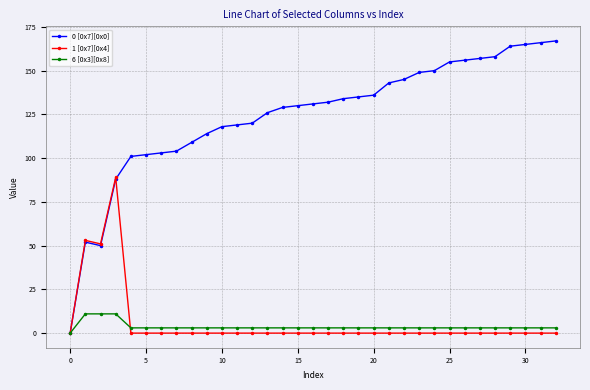

At how many categories does at least one series exceed 125?

20